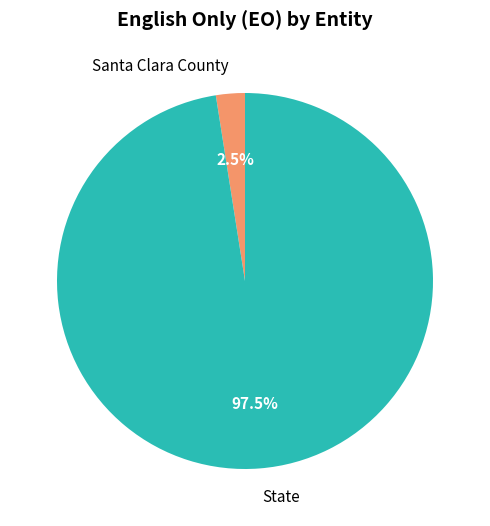

Which slice is the largest?

State